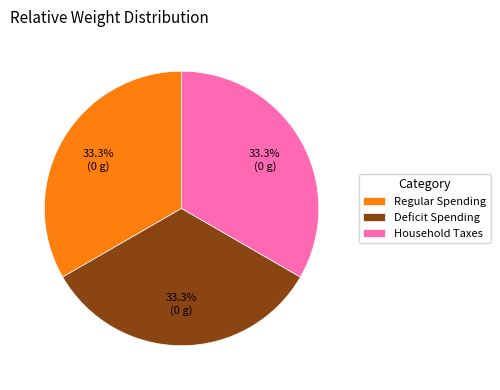

Combined, what portion of the pie is Regular Spending and Deficit Spending?

66.7%